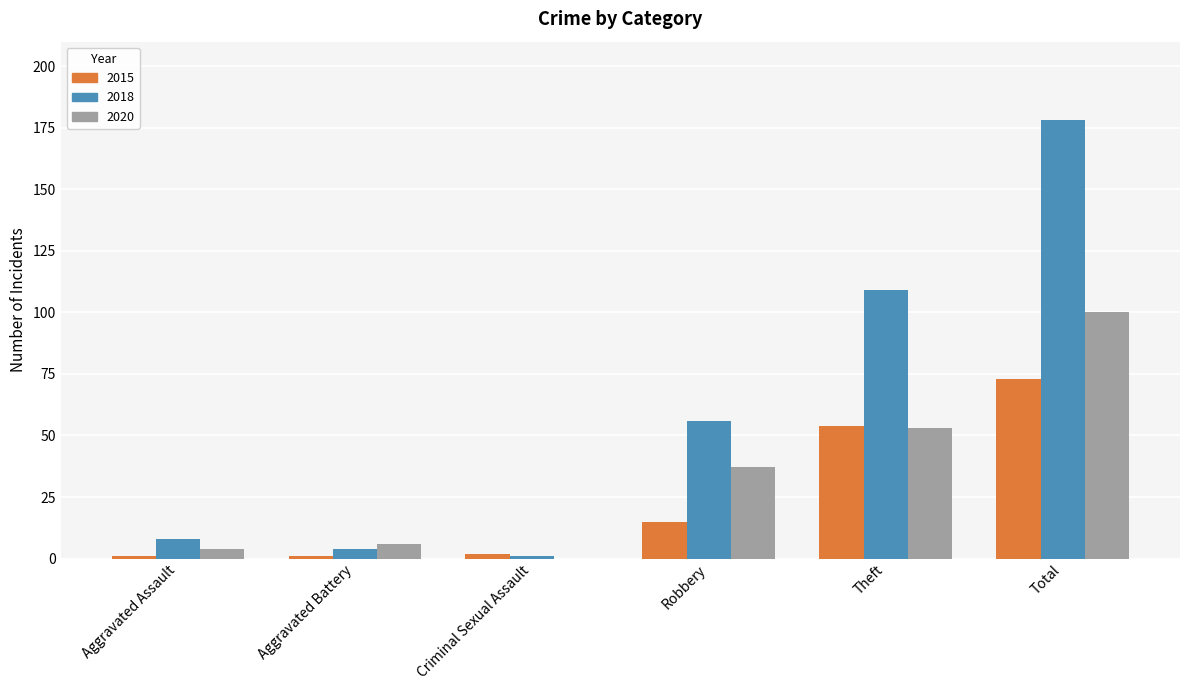

The 2018 series shows 178 at Total. True or false?

True